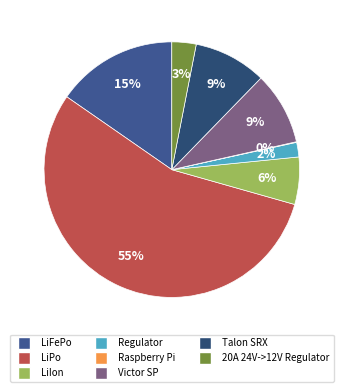

To the nearest percent, what is the average slice percentage?

12%